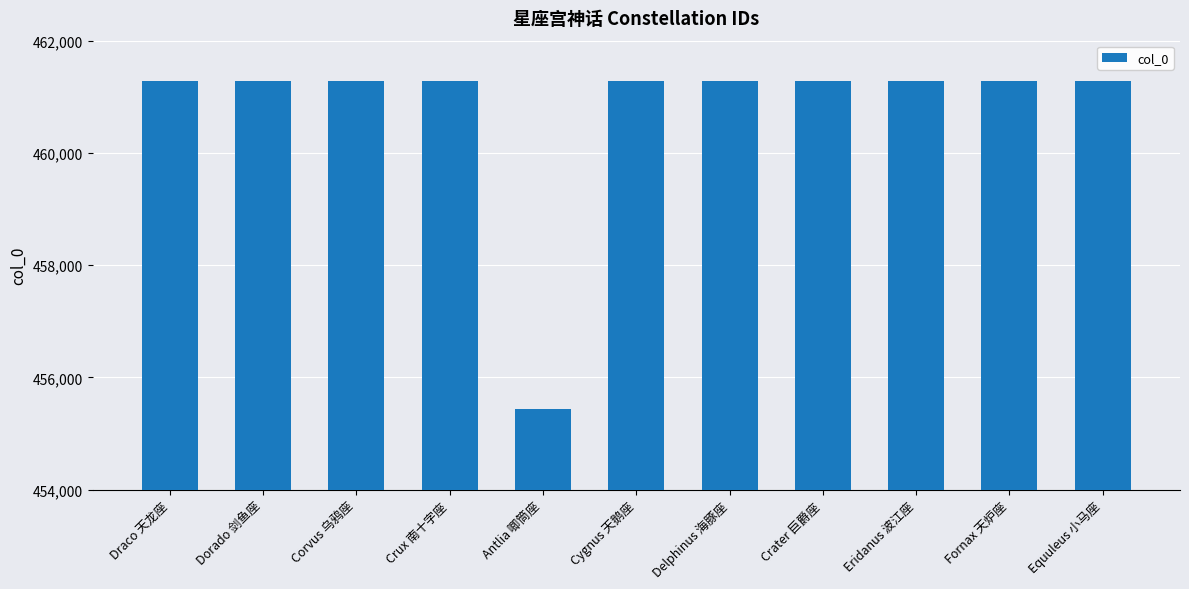

What is the difference between the maximum and minimum values?

5854